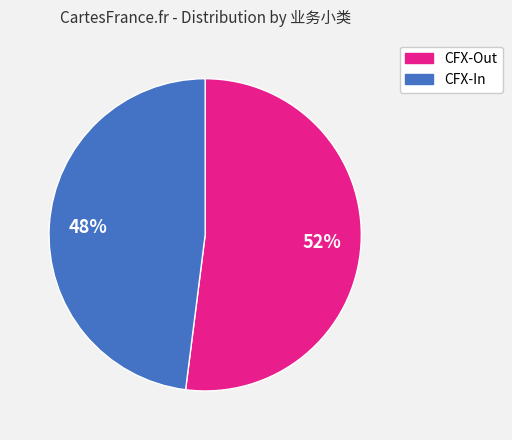

Which category has the biggest portion of the pie?

CFX-Out